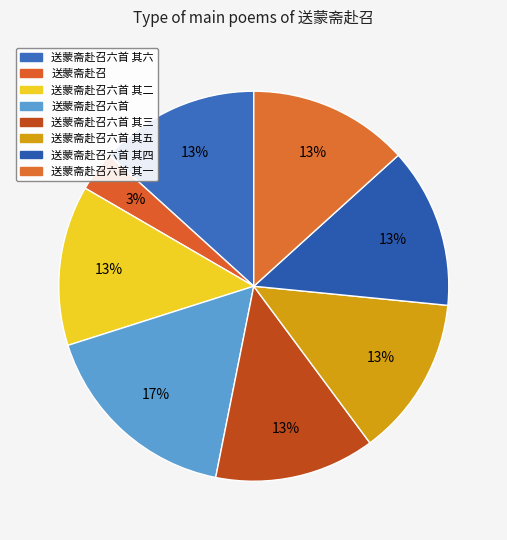

Which slice is the smallest?

送蒙斋赴召